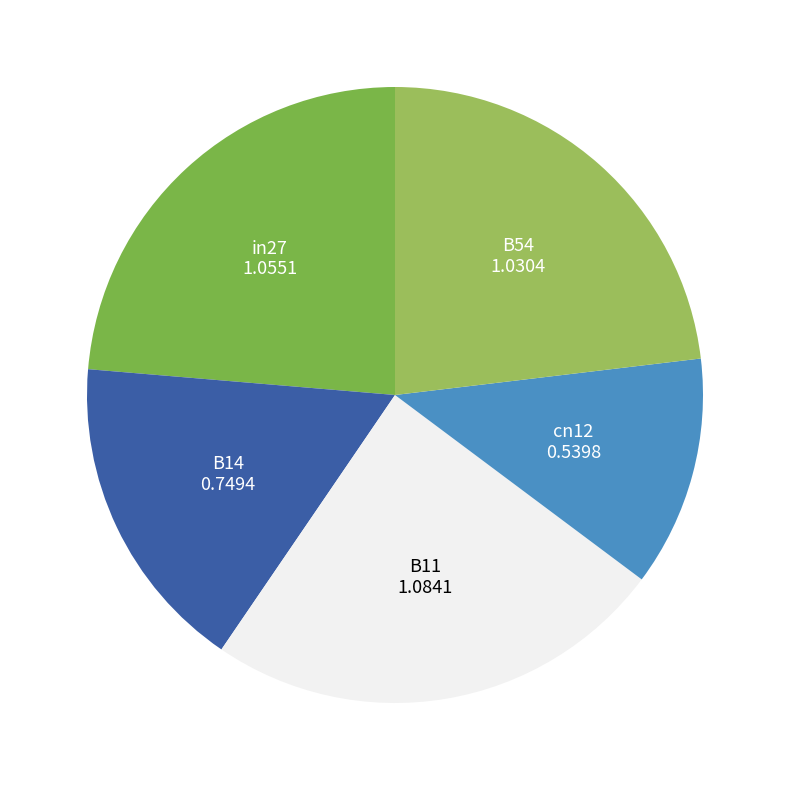

How many slices are in this pie chart?

5